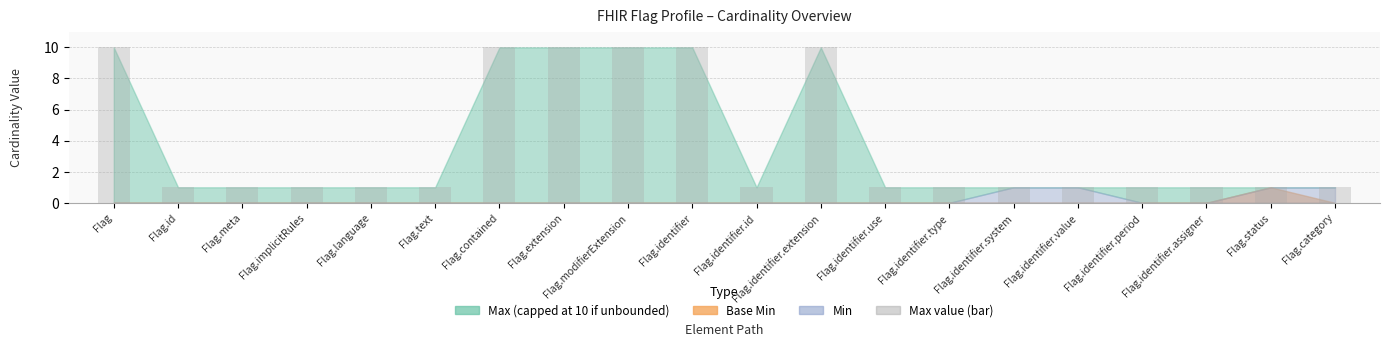

Approximately how many times larger is the value at Flag.meta compared to Flag.identifier.type?

1.0